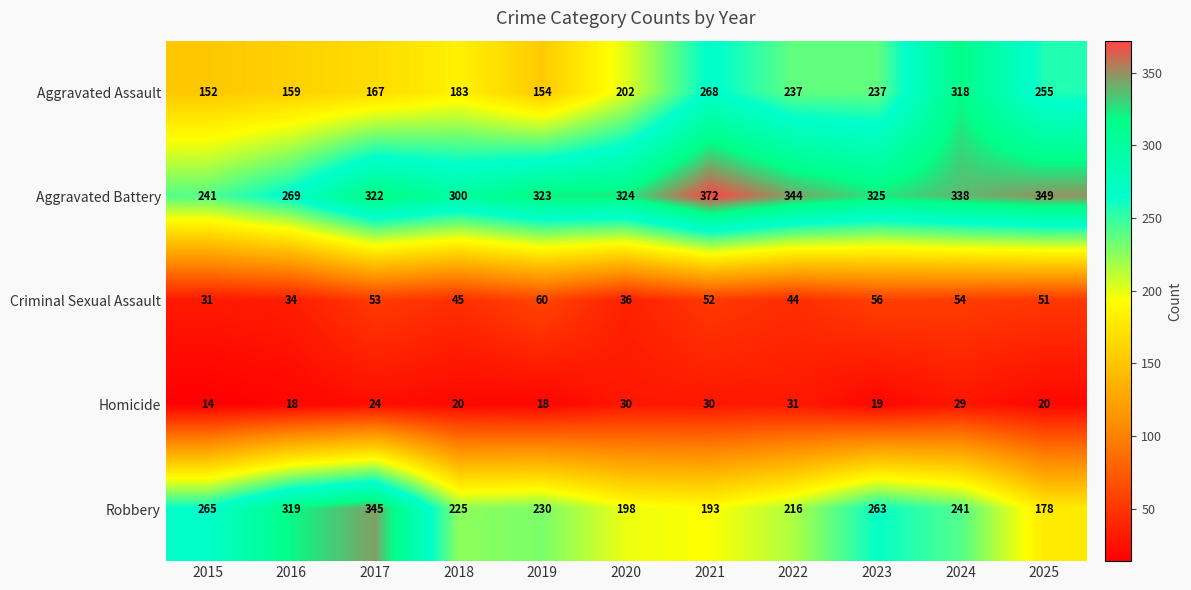

At which category is the sum across all series the highest?

2024